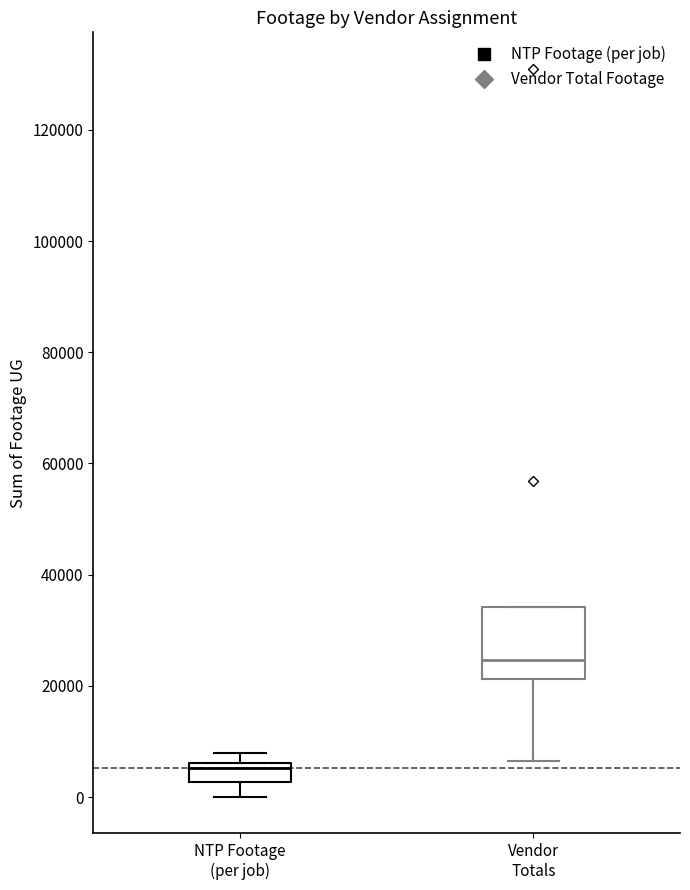

Which box is the tallest, from its lower edge to its upper edge?

Vendor Totals